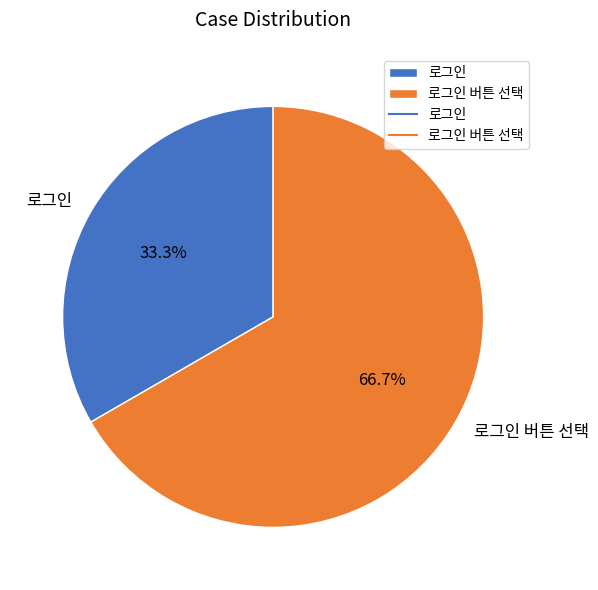

What is the ratio of the value at 로그인 버튼 선택 to the value at 로그인?

2.0